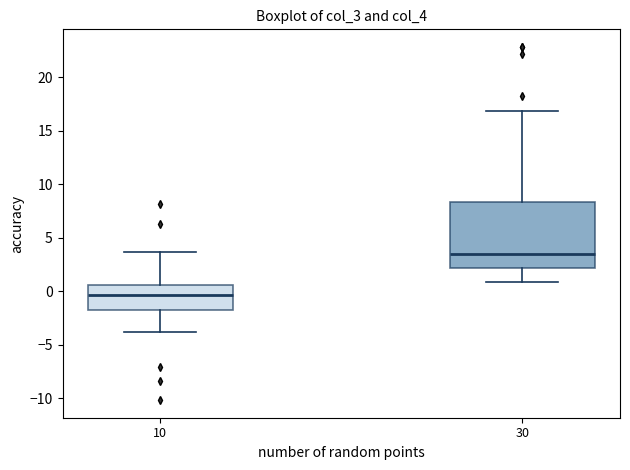

Which box's median line is the highest?

30